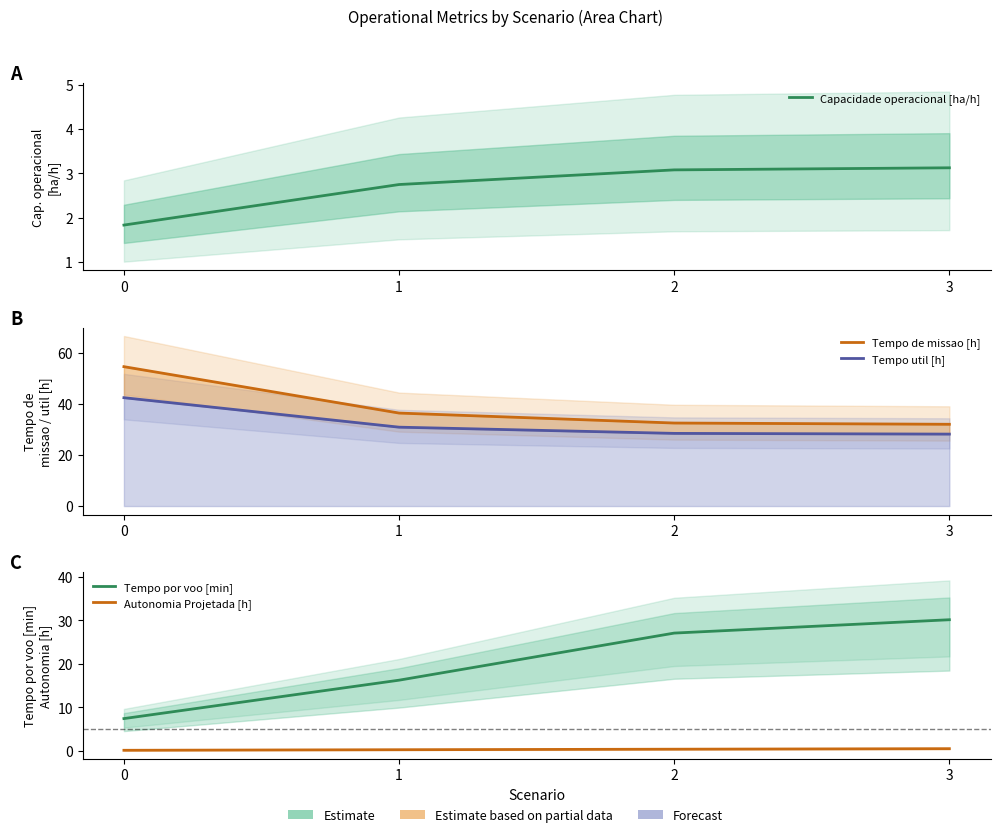

What is the total value across all series at 2?

91.4